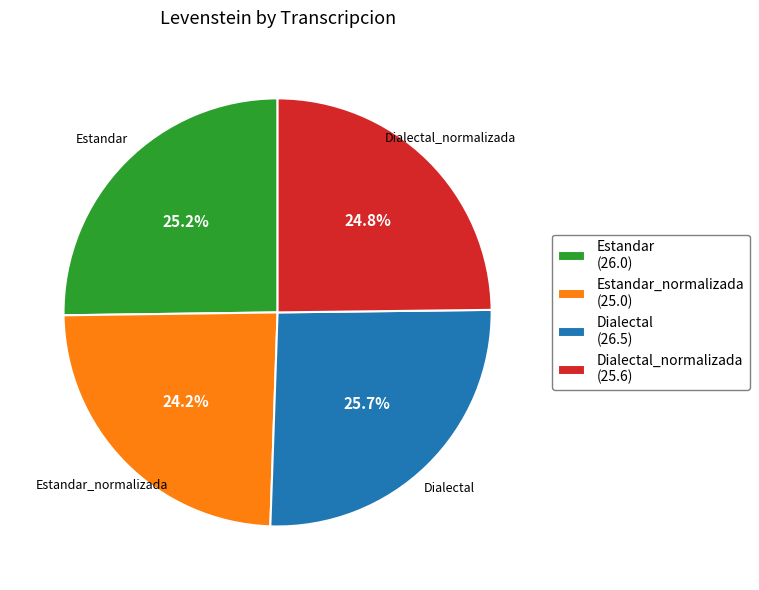

What percentage is NOT represented by Dialectal (26.5)?

74.3%